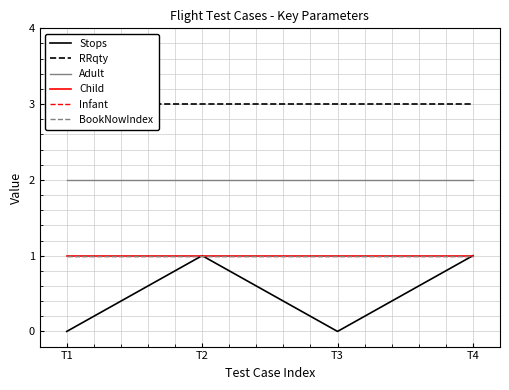

Which series has the largest range (max minus min)?

Stops